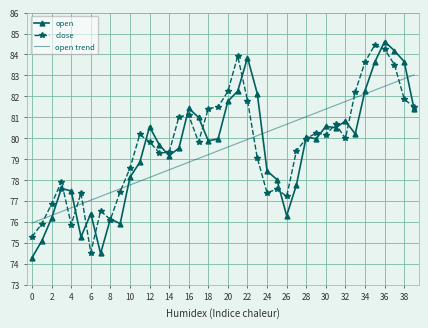

What is the greatest value displayed?

84.6